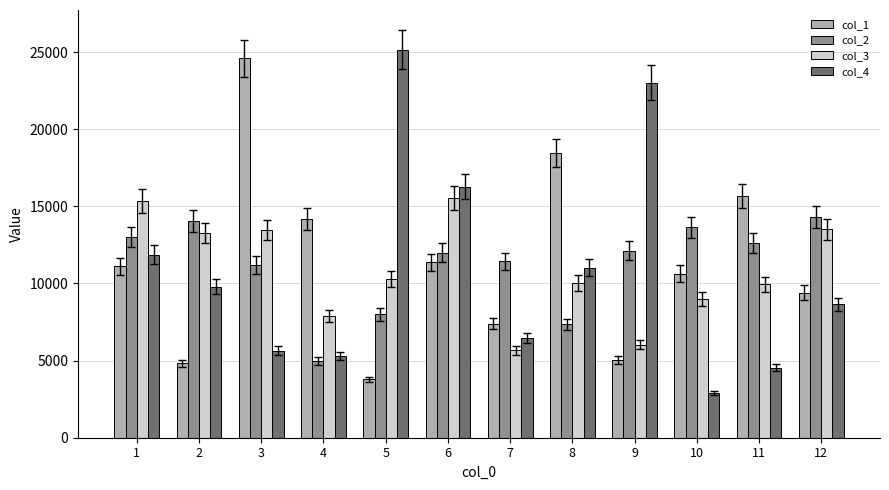

Which series changed the most between 1 and 5?

col_4